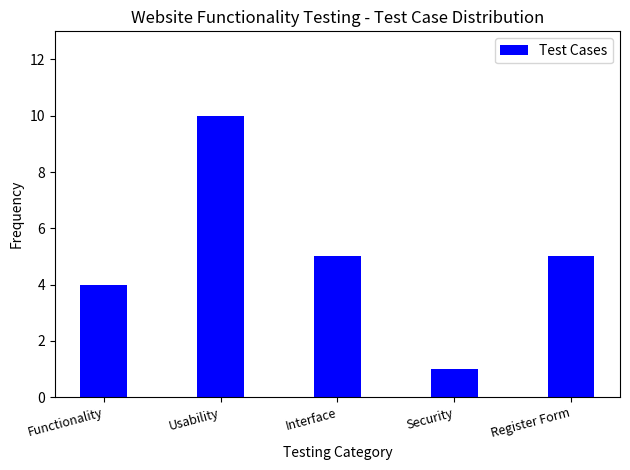

Reading left to right, list all the values displayed in this chart.

Functionality=4	Usability=10	Interface=5	Security=1	Register Form=5